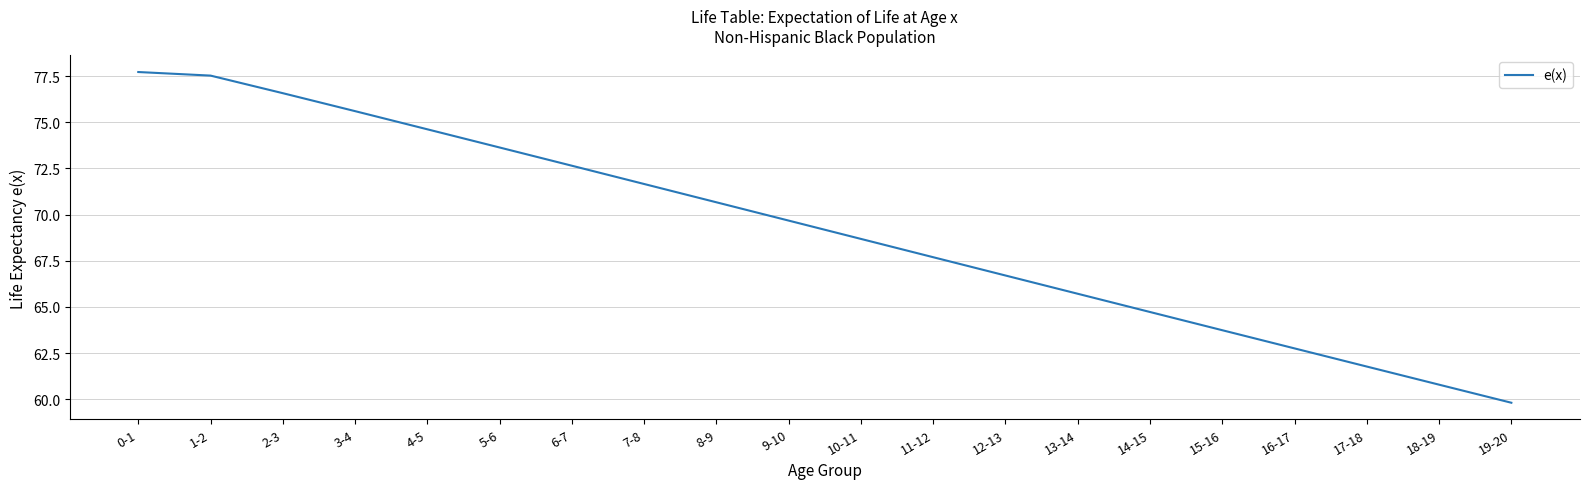

Reading left to right, extract all data points from this chart.

0-1=77.7	1-2=77.5	2-3=76.6	3-4=75.6	4-5=74.6	5-6=73.6	6-7=72.6	7-8=71.7	8-9=70.7	9-10=69.7	10-11=68.7	11-12=67.7	12-13=66.7	13-14=65.7	14-15=64.7	15-16=63.7	16-17=62.8	17-18=61.8	18-19=60.8	19-20=59.8